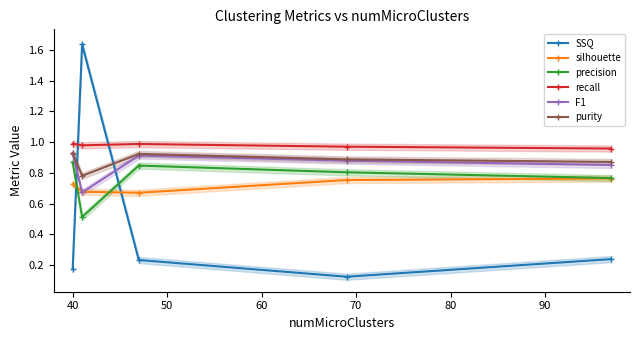

What is the difference between the maximum and minimum values in the silhouette series?

0.1